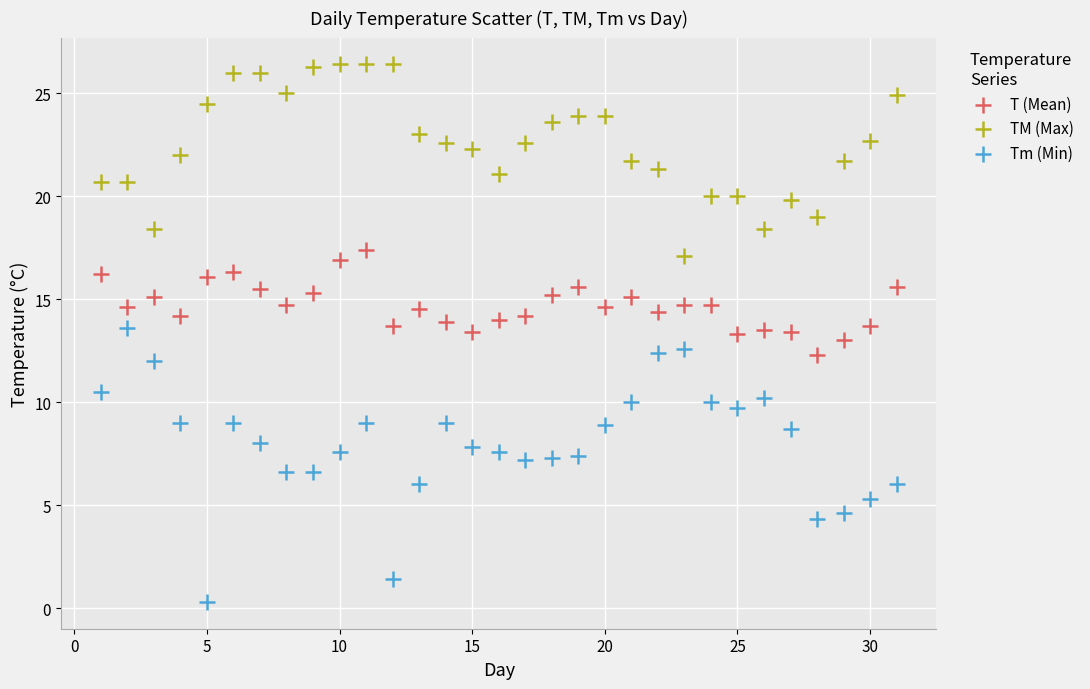

Which series has the largest Y range (max minus min)?

Tm (Min)